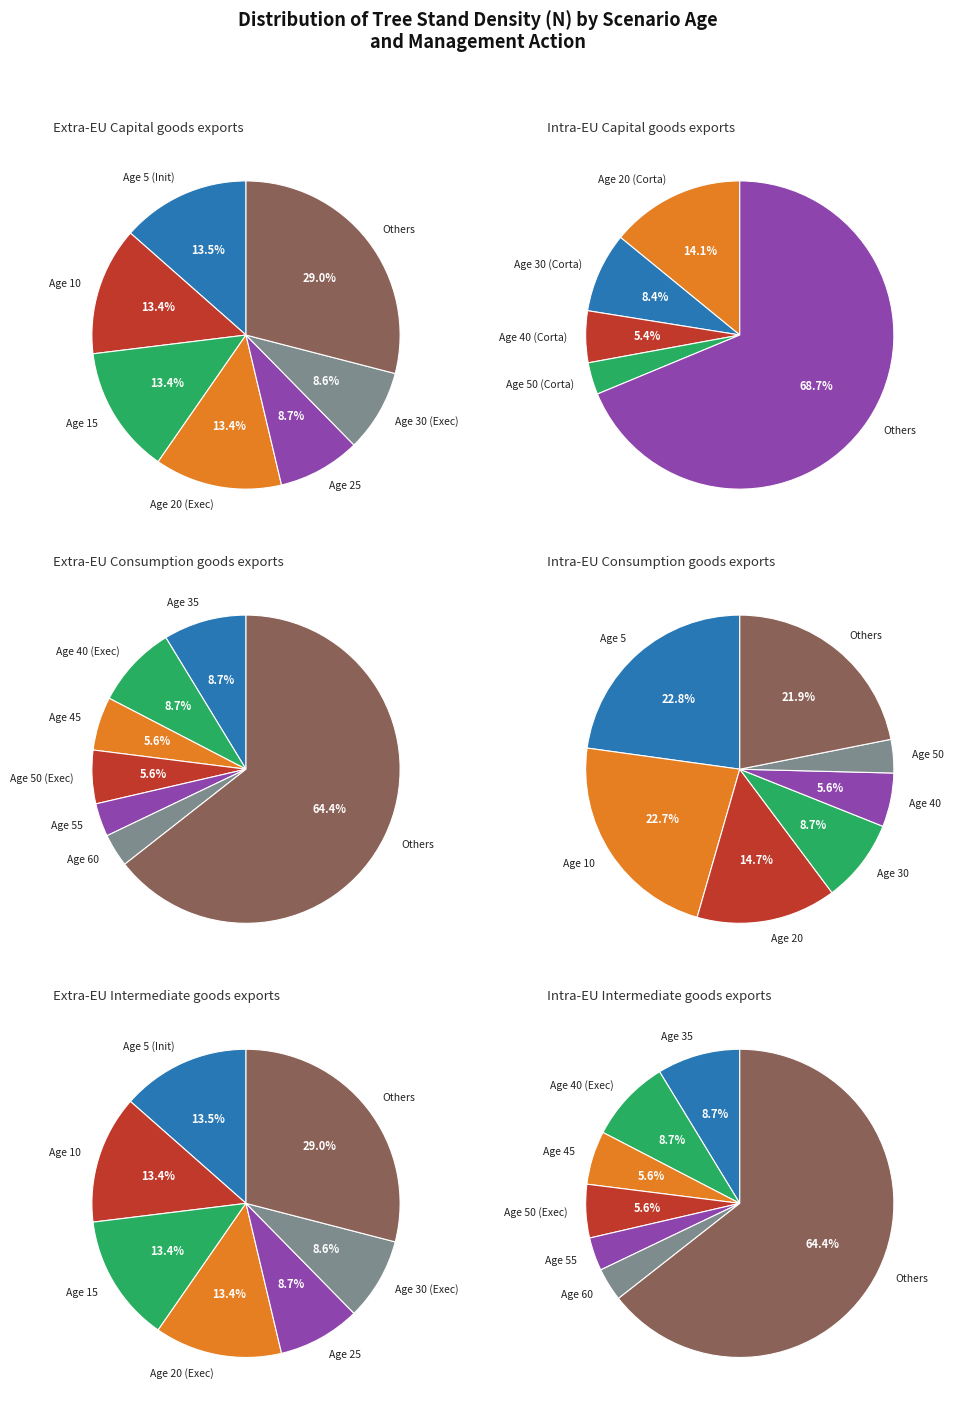

To the nearest percent, what is the combined percentage of 60 and 20?

9%